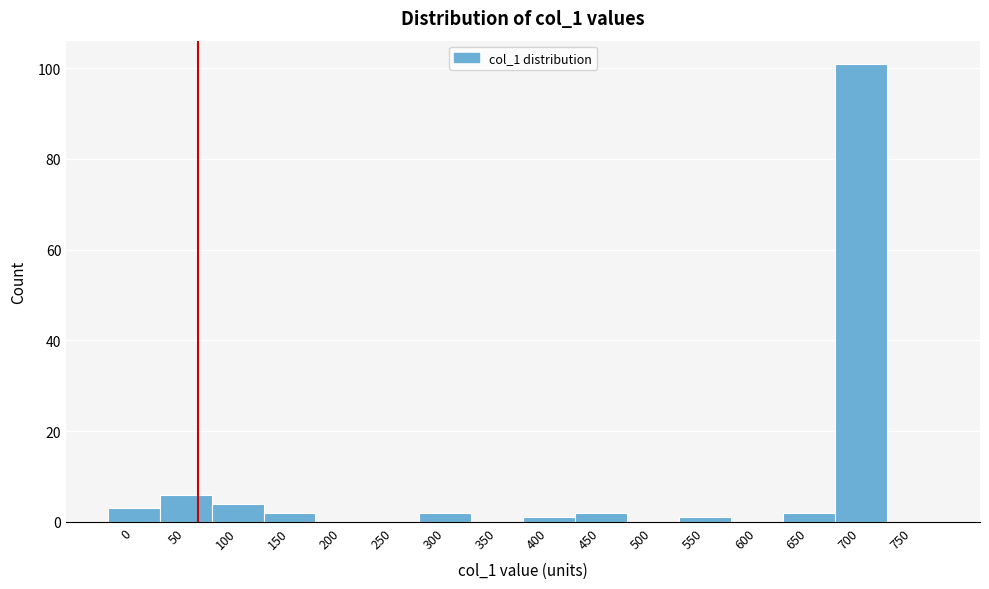

Reading left to right, transcribe all the data shown in this chart.

0=3	50=6	100=4	150=2	200=0	250=0	300=2	350=0	400=1	450=2	500=0	550=1	600=0	650=2	700=101	750=0